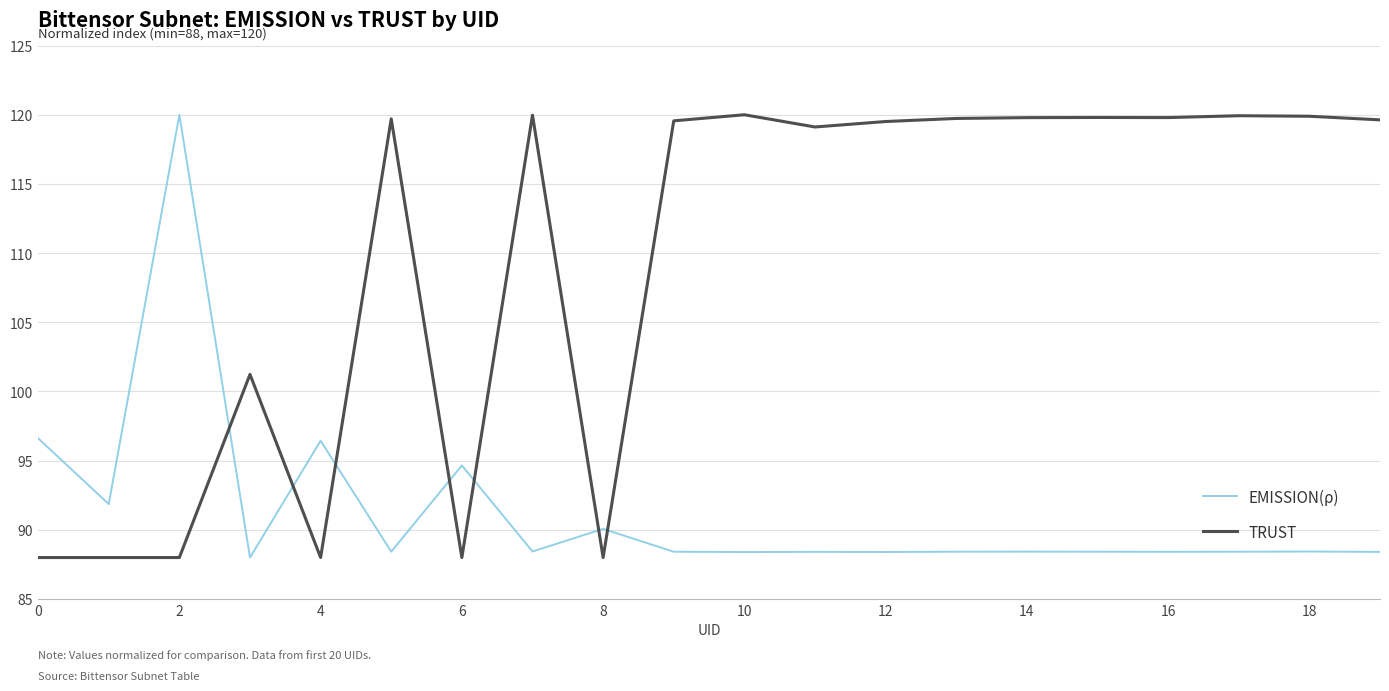

What is the greatest value displayed?

120.0